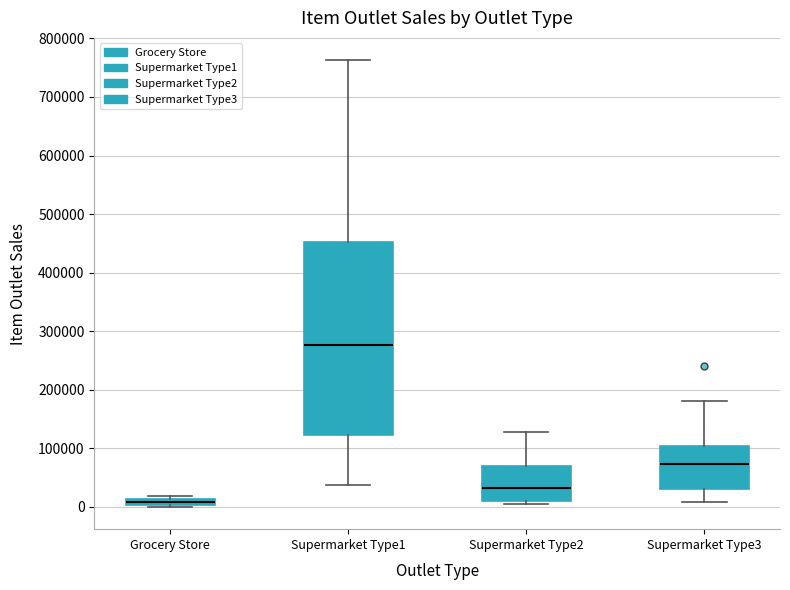

Which box has the highest median line?

Supermarket Type1